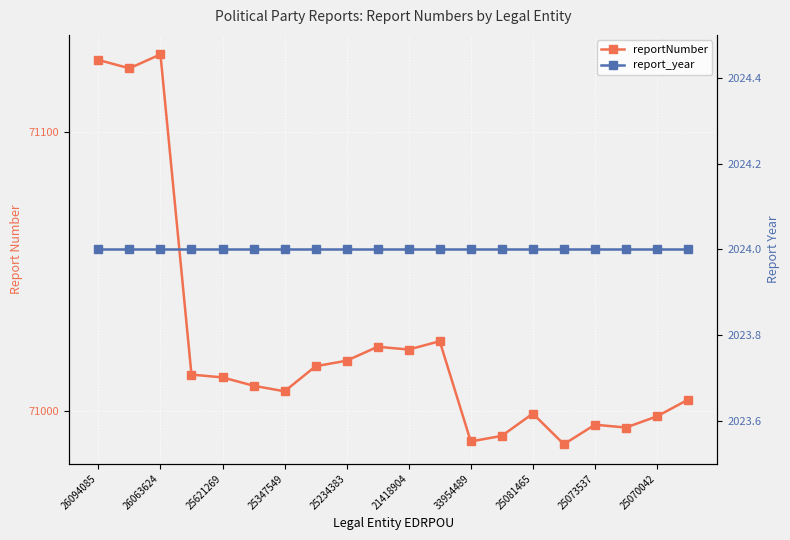

At 25347549, list the series in order from smallest to largest.

report_year, reportNumber